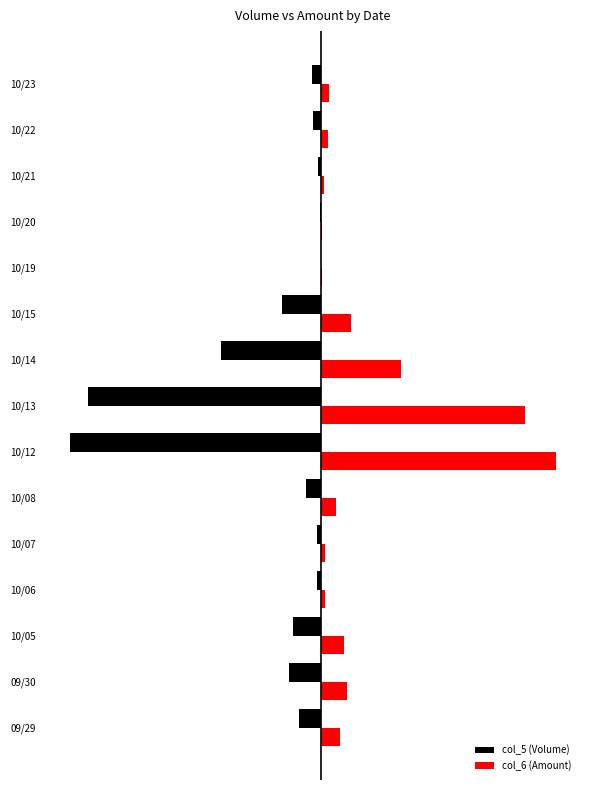

What are all the series names shown in the legend?

col_5 (Volume), col_6 (Amount)